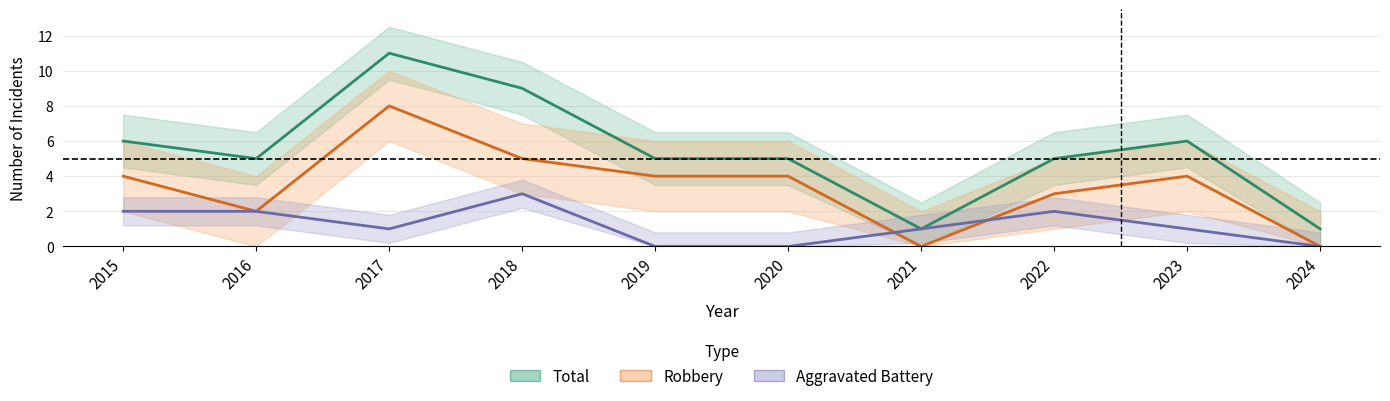

What is the difference between the maximum and minimum values in the Aggravated Battery series?

3